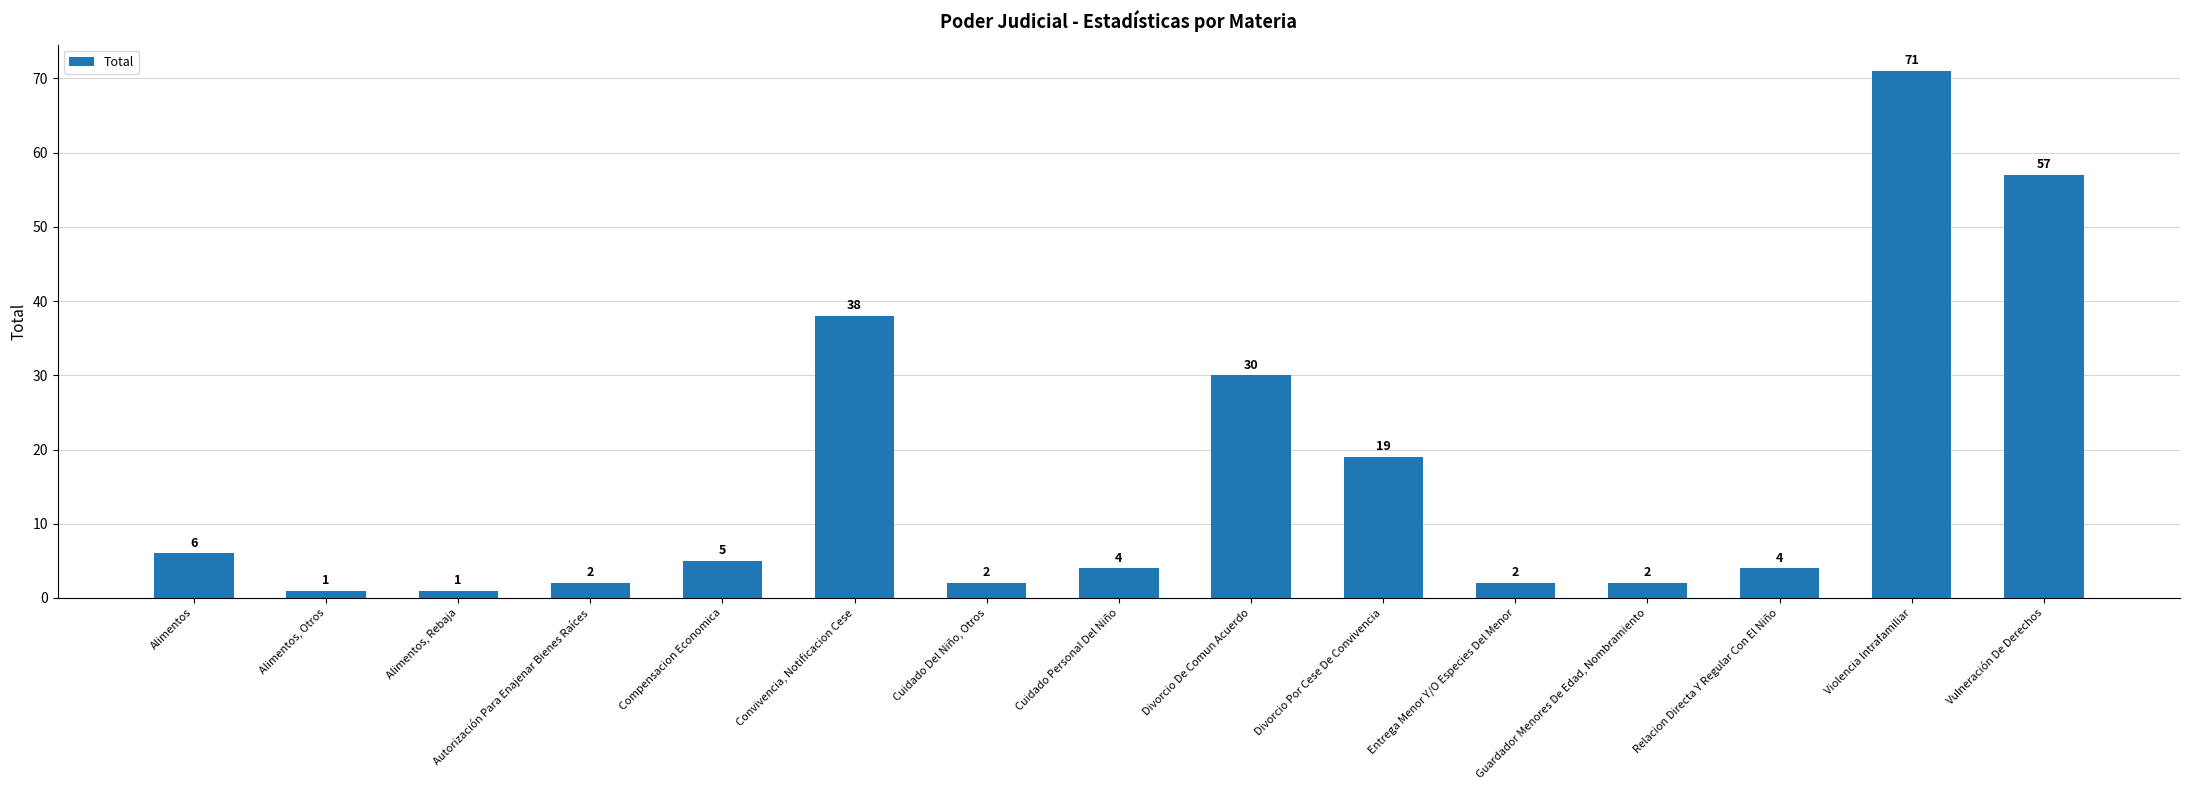

Is it true that the value at Violencia Intrafamiliar is 71?

True